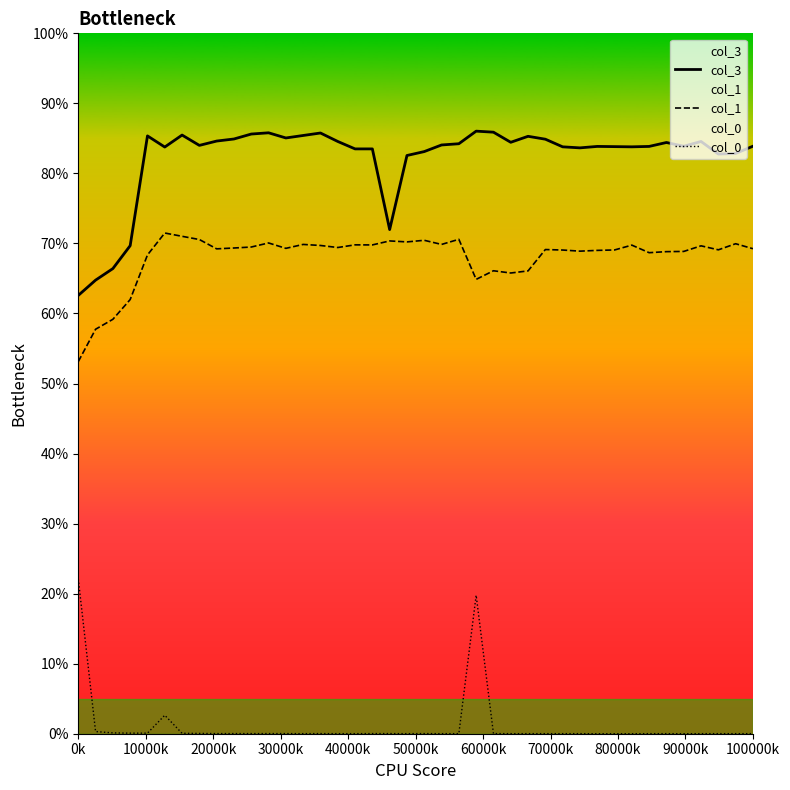

How many categories are shown in the chart?

40